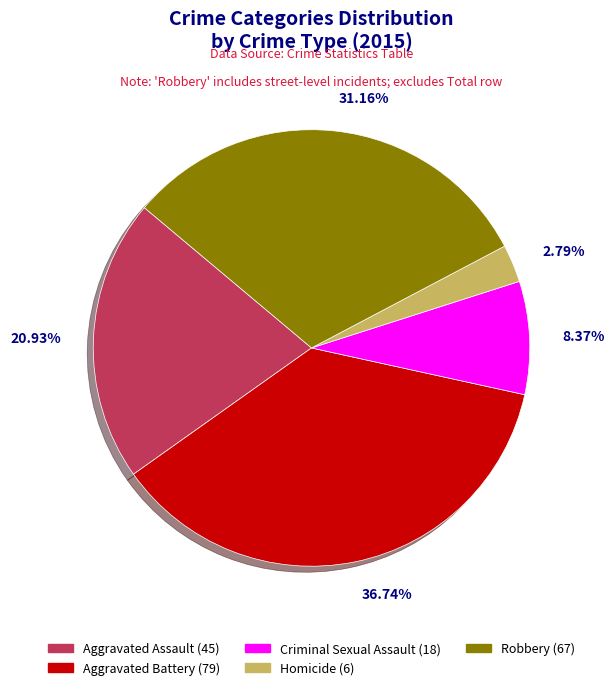

What is the ratio of the value at Robbery (67) to the value at Aggravated Battery (79)?

0.8